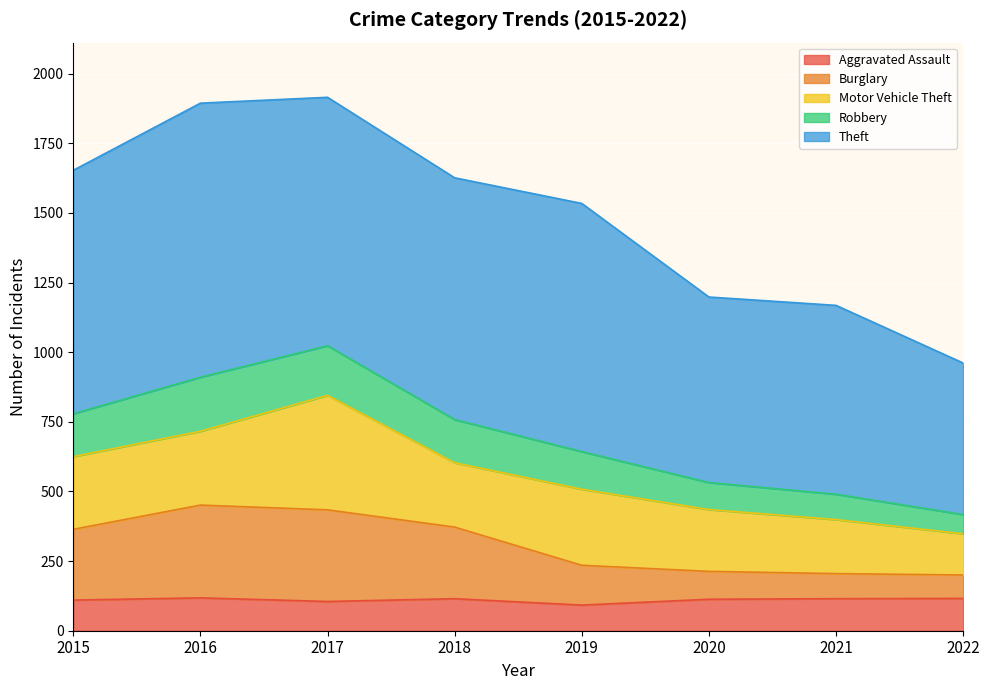

What is the maximum value for Aggravated Assault?

118